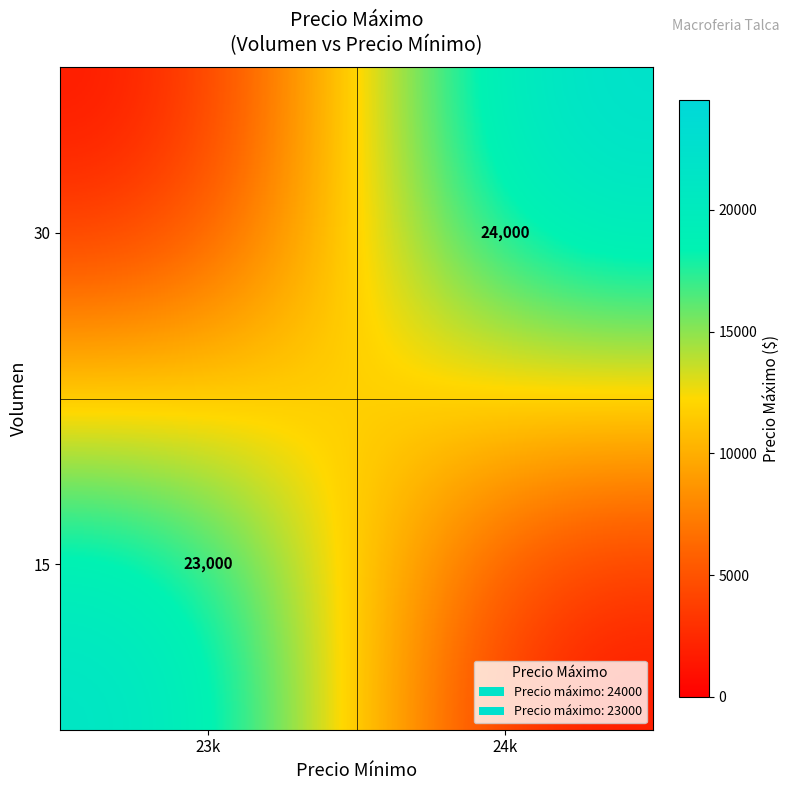

Is it true that 30 equals 36783 at 24k?

False